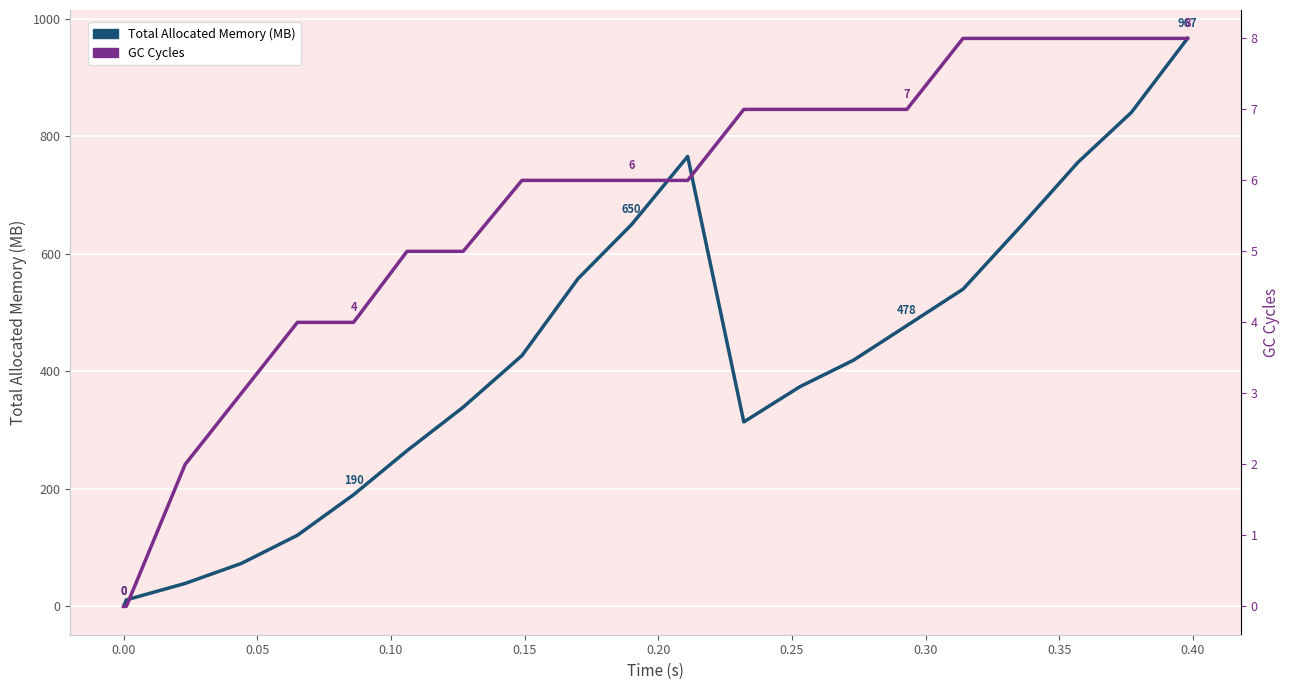

Which series has the largest total across all categories?

Total Allocated Memory (MB)